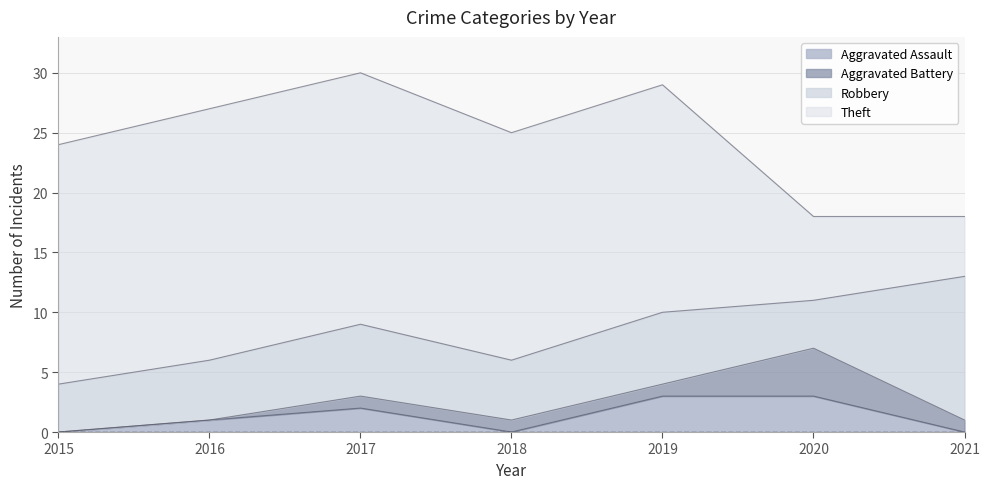

How many lines are shown in the chart?

4